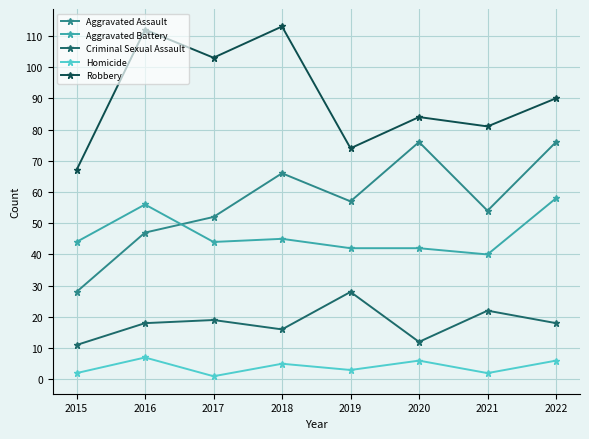

The value of Robbery at 2018 is 188. True or false?

False